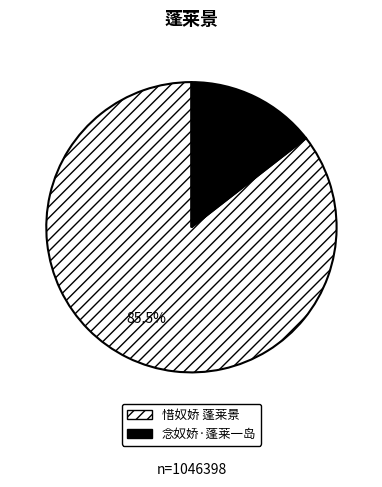

What percentage is NOT represented by 念奴娇·蓬莱一岛?

85.5%